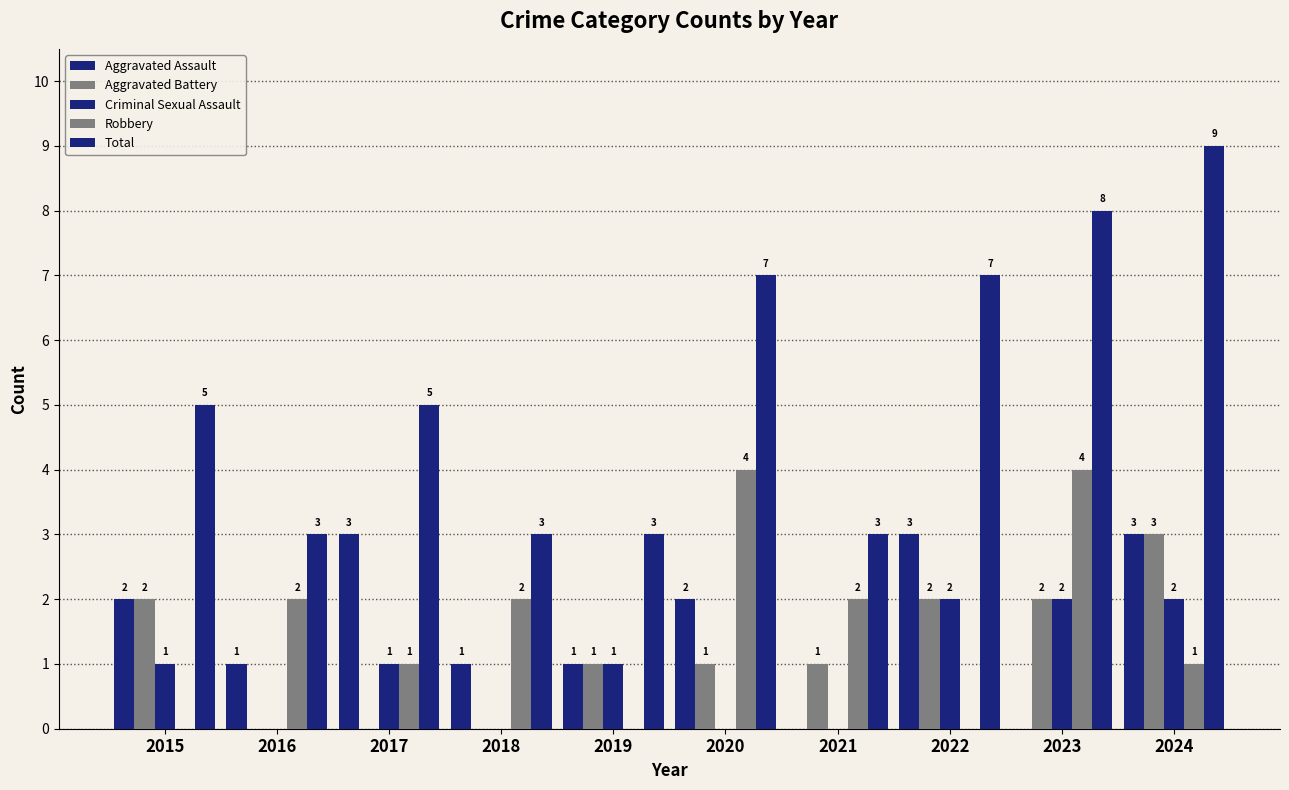

How many groups of bars are there?

10